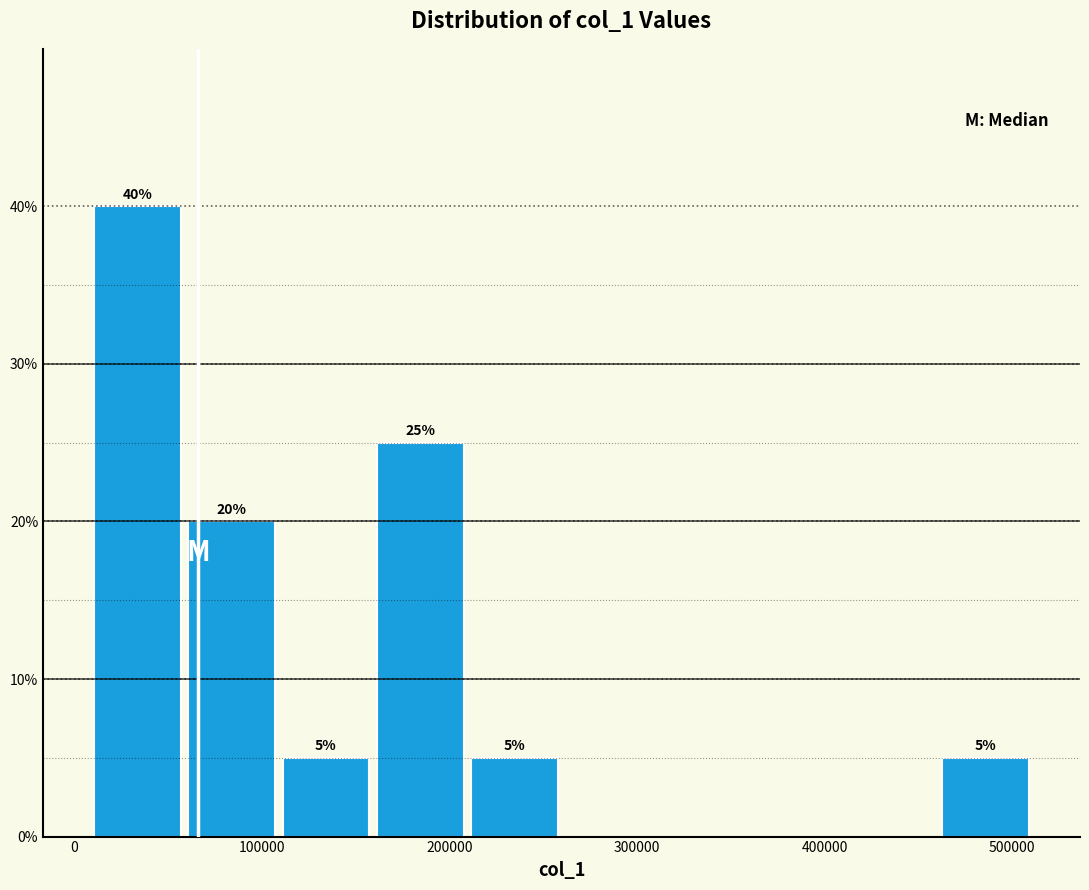

Which range on the x-axis has the tallest bar?

10000 to 60000